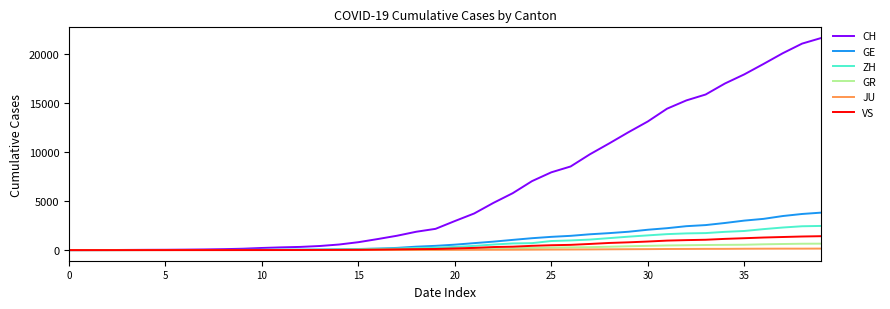

Which series has the widest spread of values?

CH